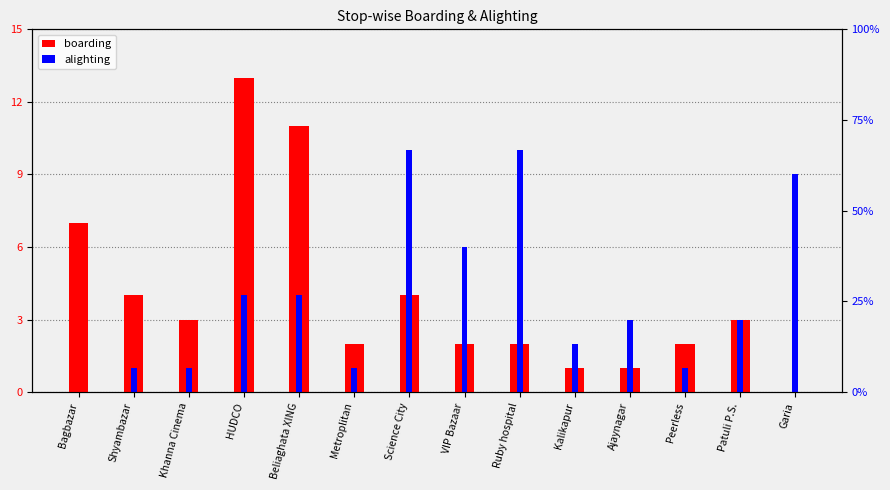

Rank the series by their maximum value, from highest to lowest.

boarding, alighting